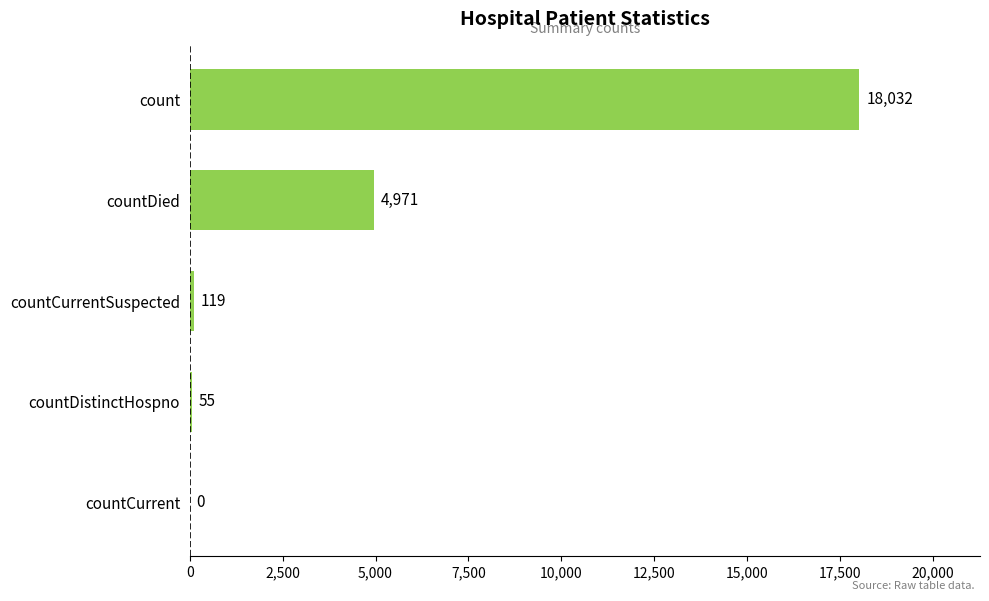

Reading top to bottom, transcribe all the data shown in this chart.

count=18032	countDied=4971	countCurrentSuspected=119	countDistinctHospno=55	countCurrent=0